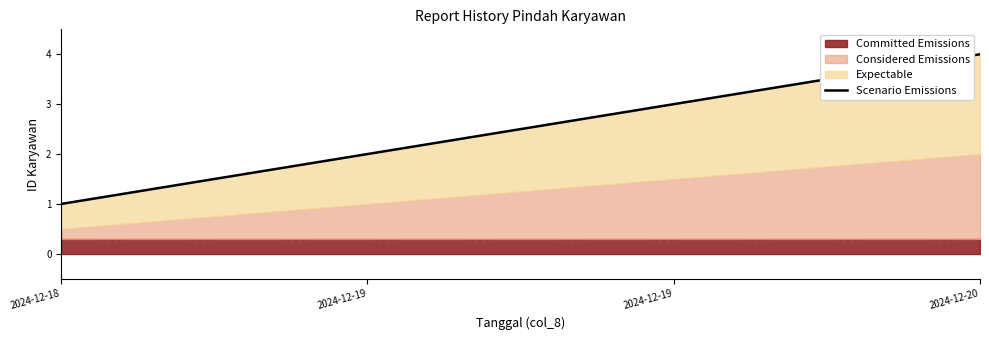

What is the value of the 2nd point from the left?

2